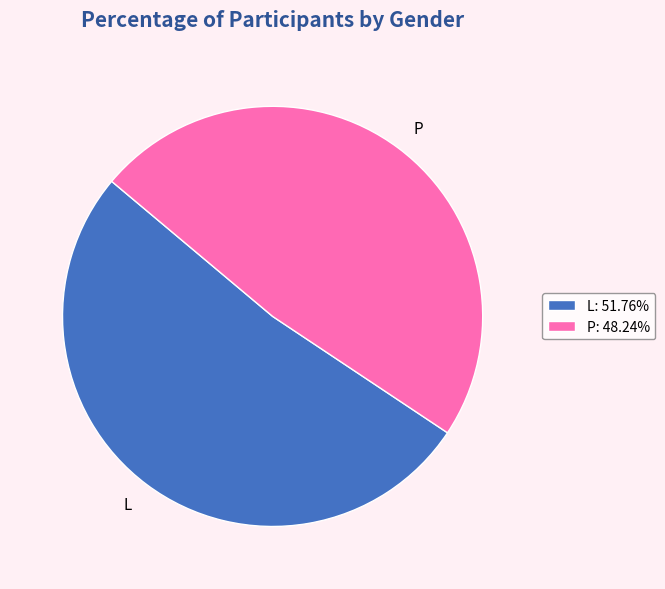

Between L and P, which is larger?

L